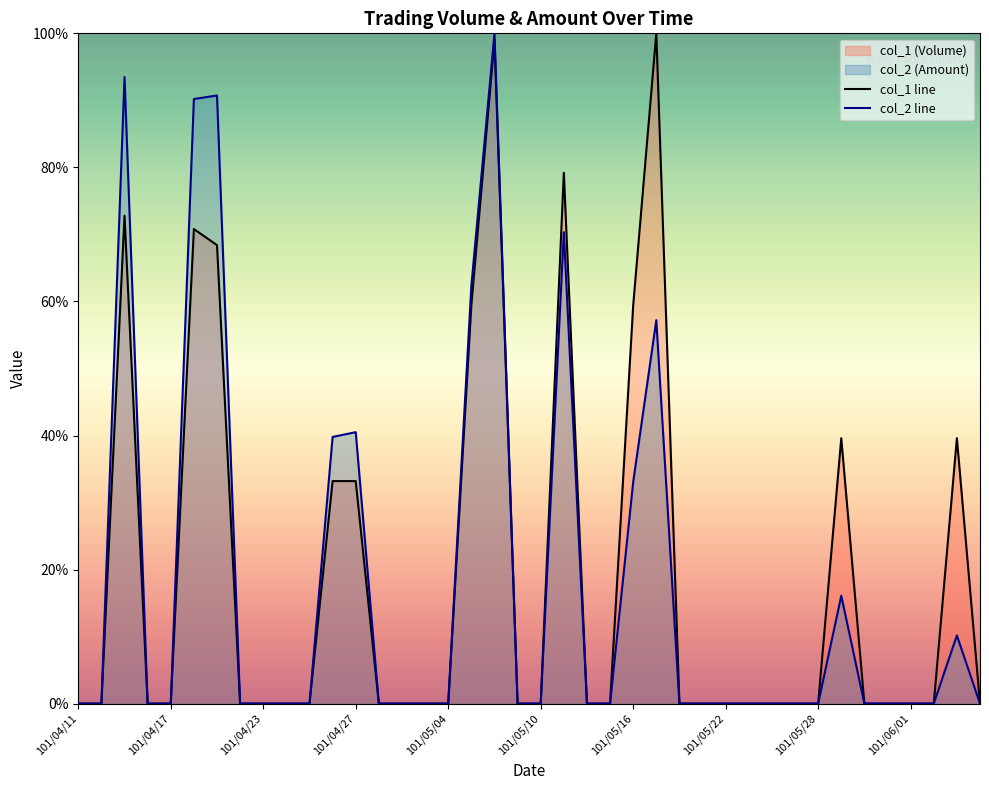

At how many categories does at least one series exceed 0?

12